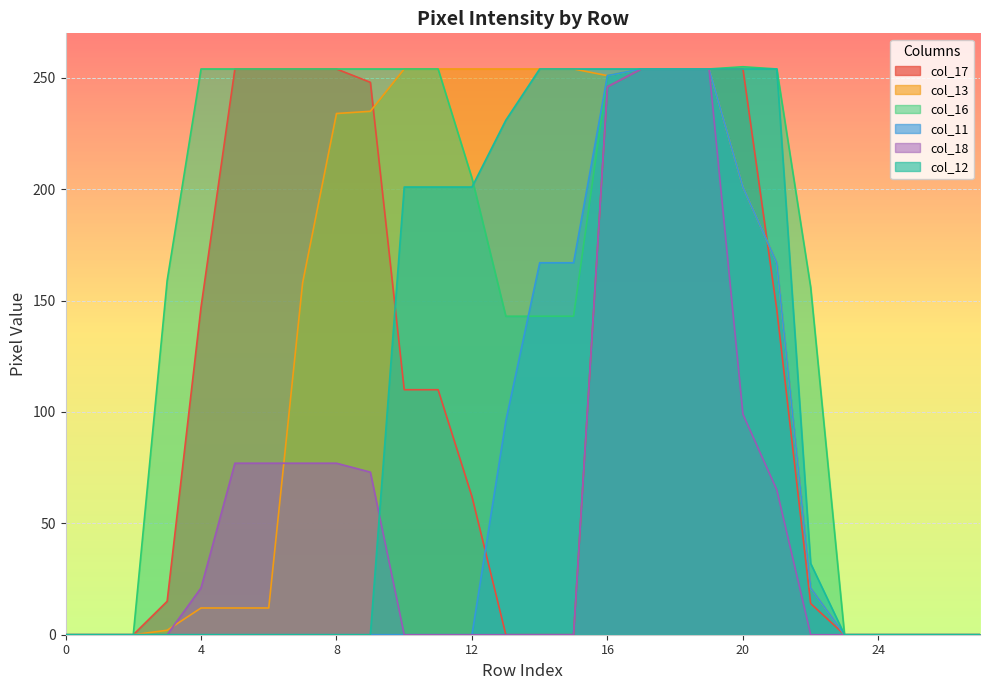

Read the col_13 value at 19, to the nearest 5.

255